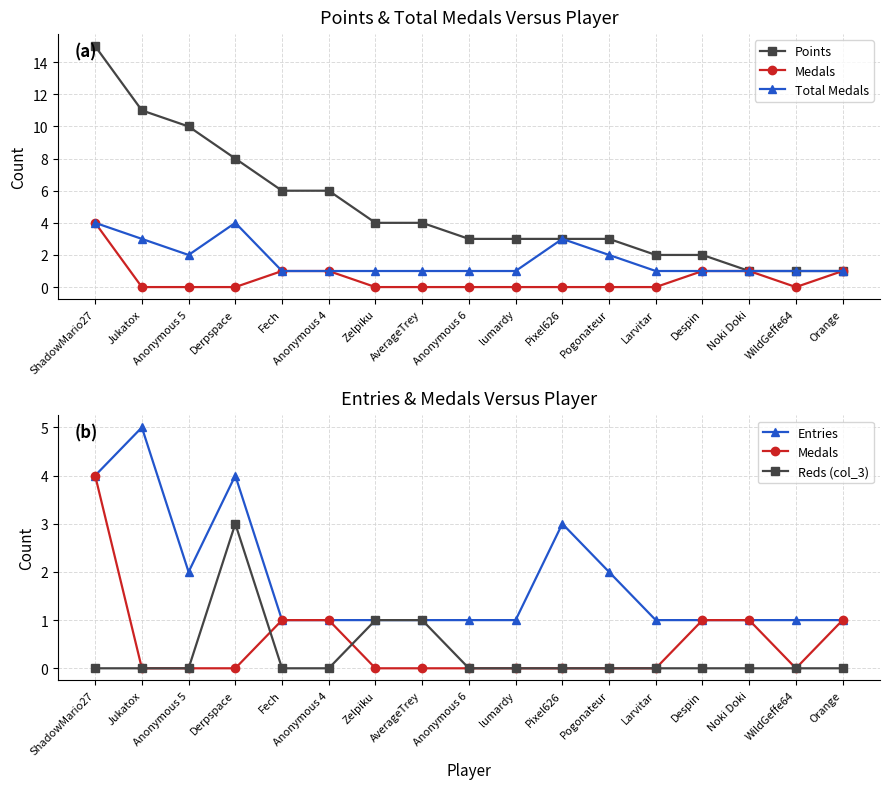

Reading left to right, what are all the values shown in this chart?

Points: ShadowMario27=15	Jukatox=11	Anonymous 5=10	Derpspace=8	Fech=6	Anonymous 4=6	Zelpiku=4	AverageTrey=4	Anonymous 6=3	lumardy=3	Pixel626=3	Pogonateur=3	Larvitar=2	Despin=2	Noki Doki=1	WildGeffe64=1	Orange=1
Medals: ShadowMario27=4	Jukatox=0	Anonymous 5=0	Derpspace=0	Fech=1	Anonymous 4=1	Zelpiku=0	AverageTrey=0	Anonymous 6=0	lumardy=0	Pixel626=0	Pogonateur=0	Larvitar=0	Despin=1	Noki Doki=1	WildGeffe64=0	Orange=1
Total Medals: ShadowMario27=4	Jukatox=3	Anonymous 5=2	Derpspace=4	Fech=1	Anonymous 4=1	Zelpiku=1	AverageTrey=1	Anonymous 6=1	lumardy=1	Pixel626=3	Pogonateur=2	Larvitar=1	Despin=1	Noki Doki=1	WildGeffe64=1	Orange=1
Entries: ShadowMario27=4	Jukatox=5	Anonymous 5=2	Derpspace=4	Fech=1	Anonymous 4=1	Zelpiku=1	AverageTrey=1	Anonymous 6=1	lumardy=1	Pixel626=3	Pogonateur=2	Larvitar=1	Despin=1	Noki Doki=1	WildGeffe64=1	Orange=1
Reds (col_3): ShadowMario27=0	Jukatox=0	Anonymous 5=0	Derpspace=3	Fech=0	Anonymous 4=0	Zelpiku=1	AverageTrey=1	Anonymous 6=0	lumardy=0	Pixel626=0	Pogonateur=0	Larvitar=0	Despin=0	Noki Doki=0	WildGeffe64=0	Orange=0